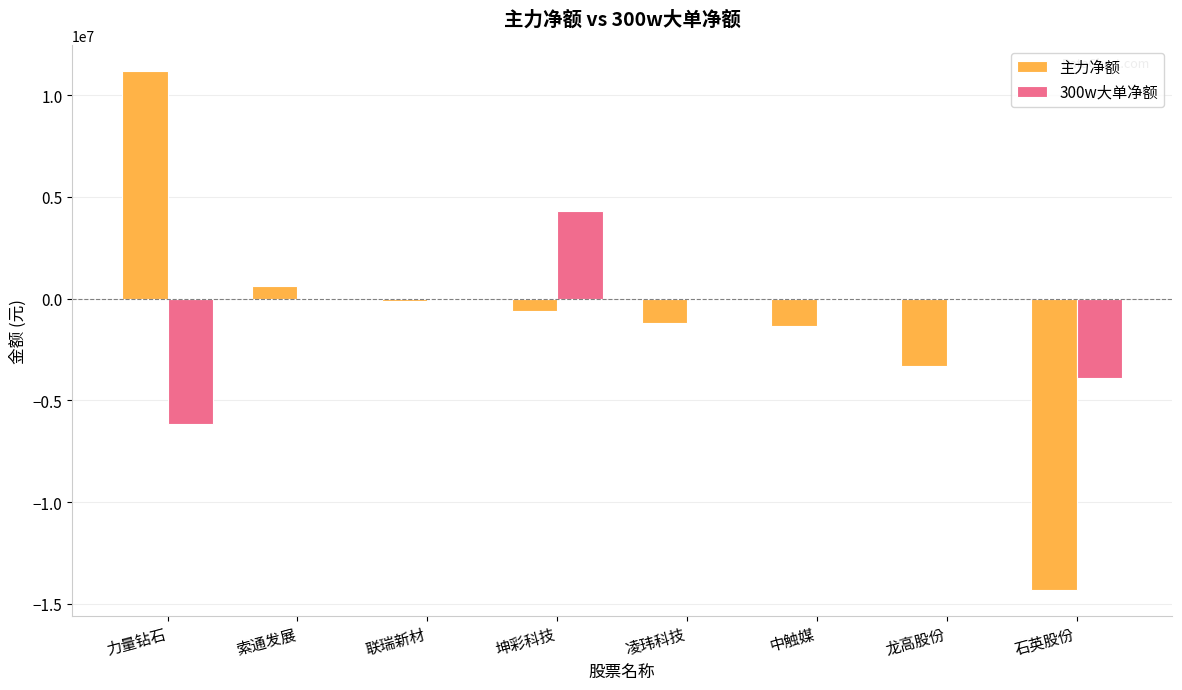

At which label does 主力净额 first exceed -601598?

力量钻石